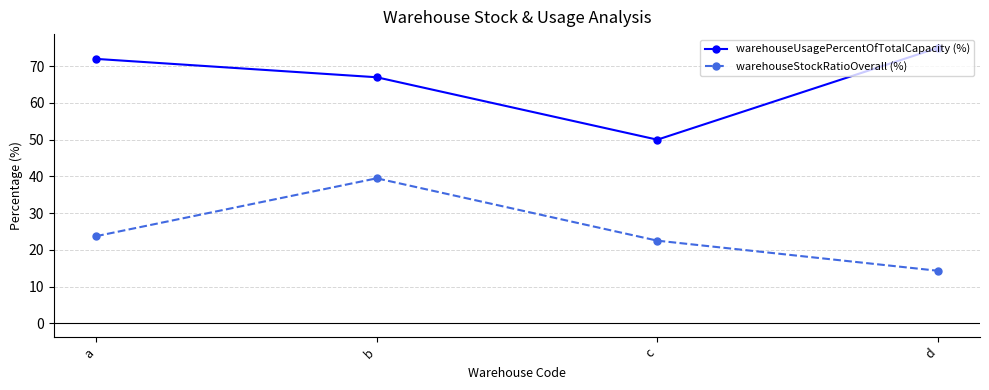

Rank the series at c from lowest to highest value.

warehouseStockRatioOverall (%), warehouseUsagePercentOfTotalCapacity (%)